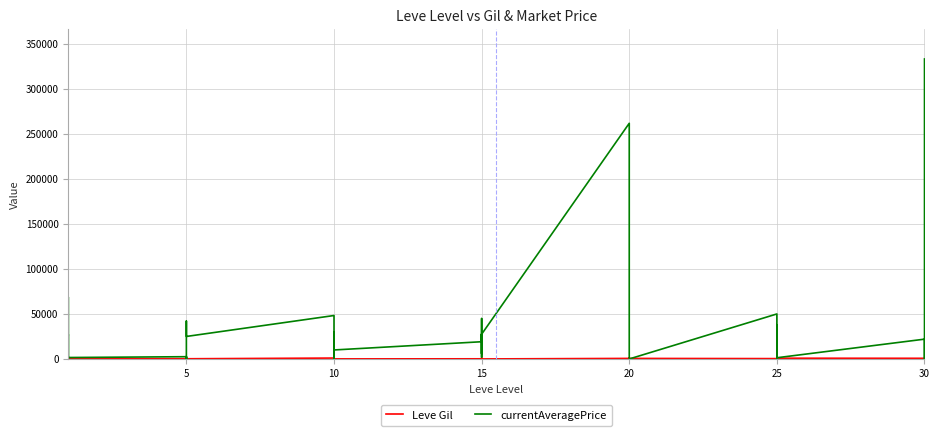

The Leve Gil series shows 170 at 15. True or false?

True